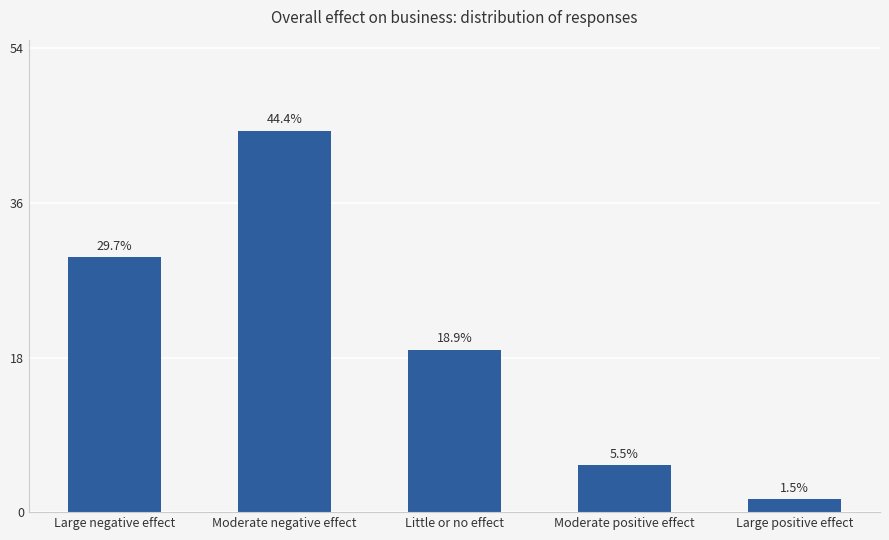

Is it true that the value at Moderate positive effect is 5.5?

True